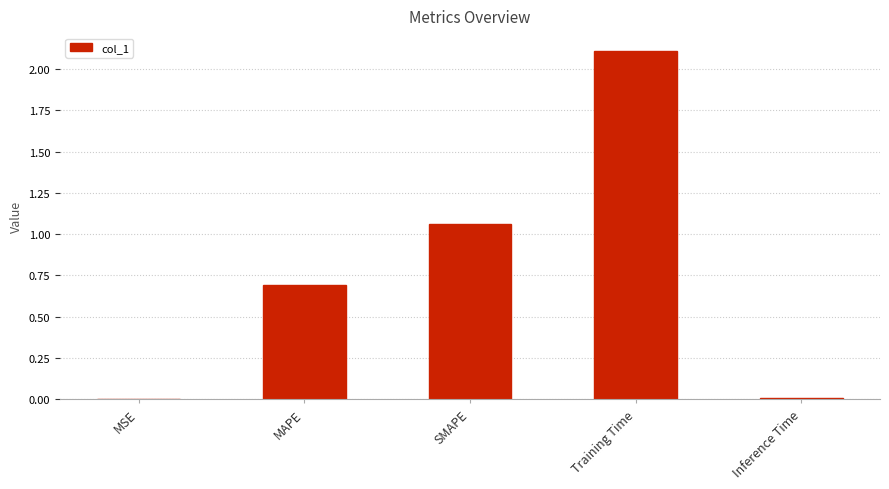

The chart shows a value of 0.0 at MSE. True or false?

True